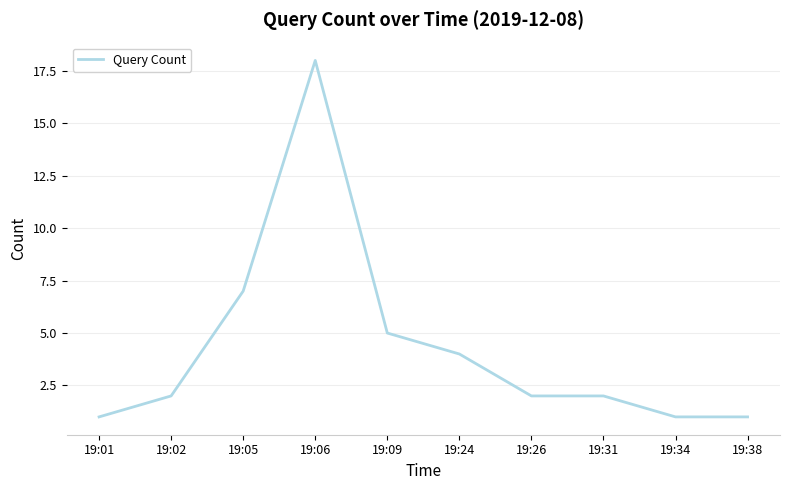

Where is the data nearest to the value 9?

19:05